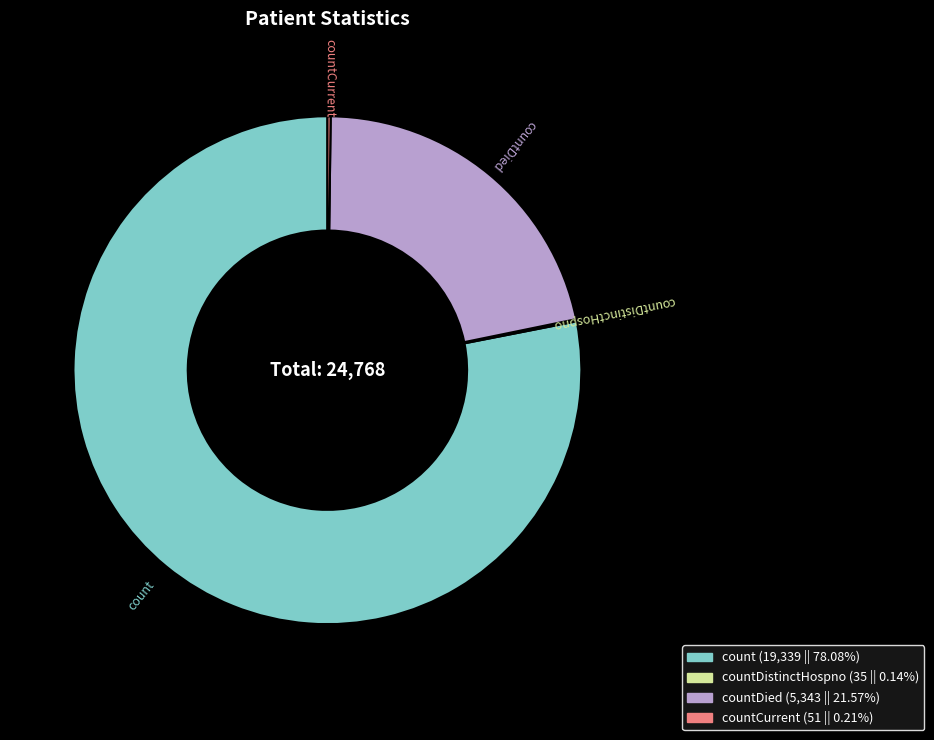

Does any single category account for the majority?

Yes